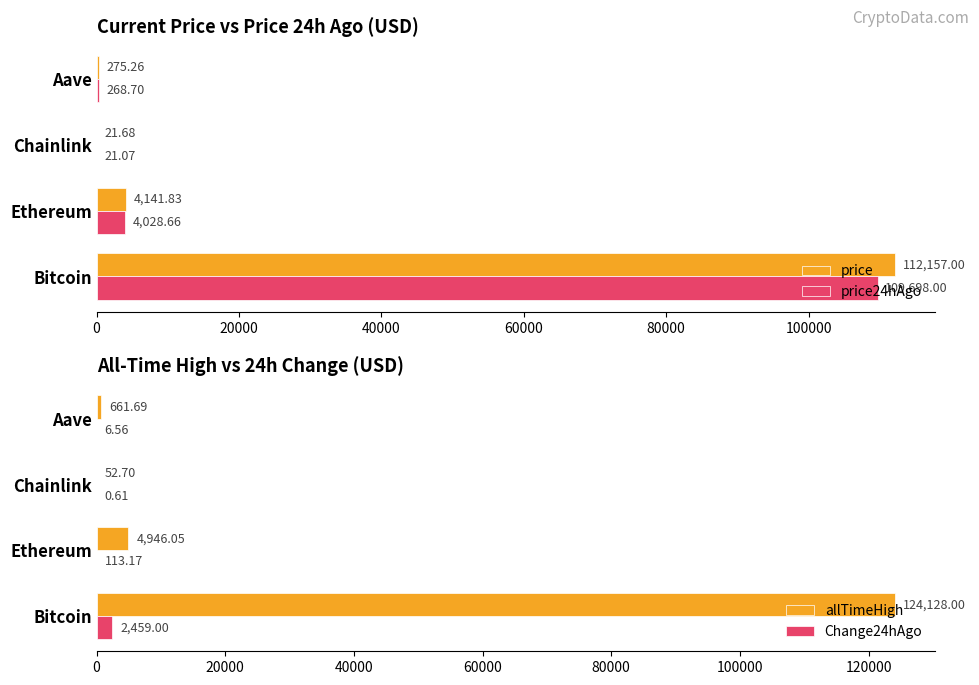

What are all the series names shown in the legend?

price, price24hAgo, allTimeHigh, Change24hAgo